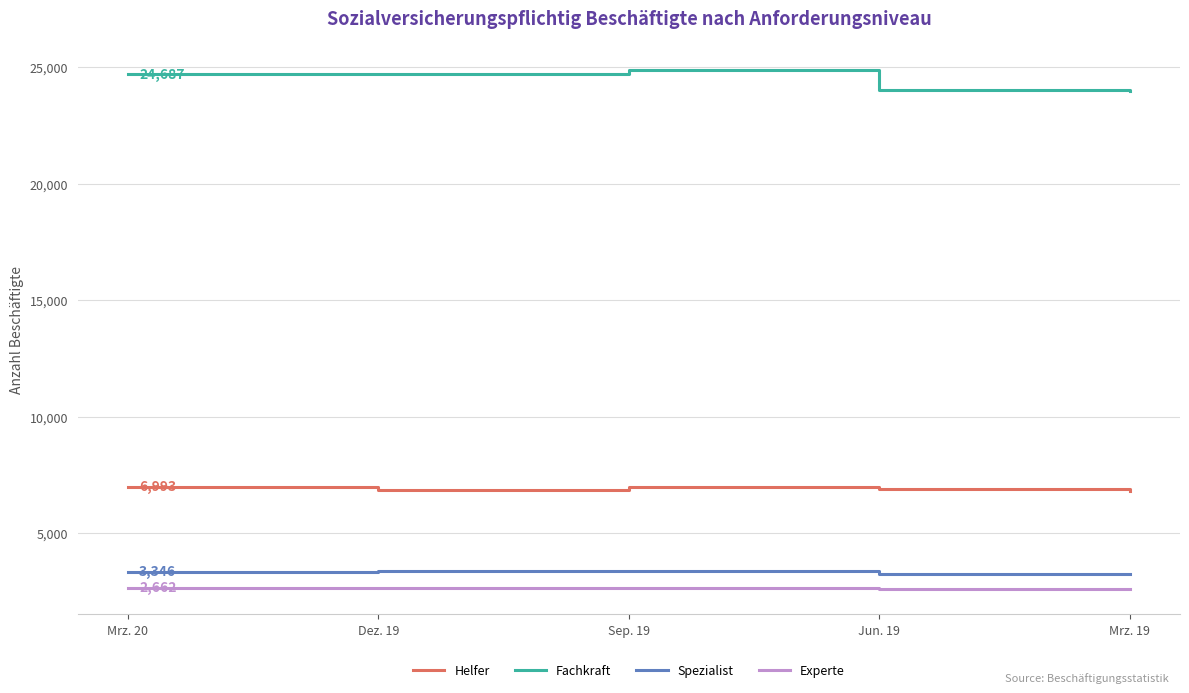

True or false: Helfer has a value of 10428 at Sep. 19.

False